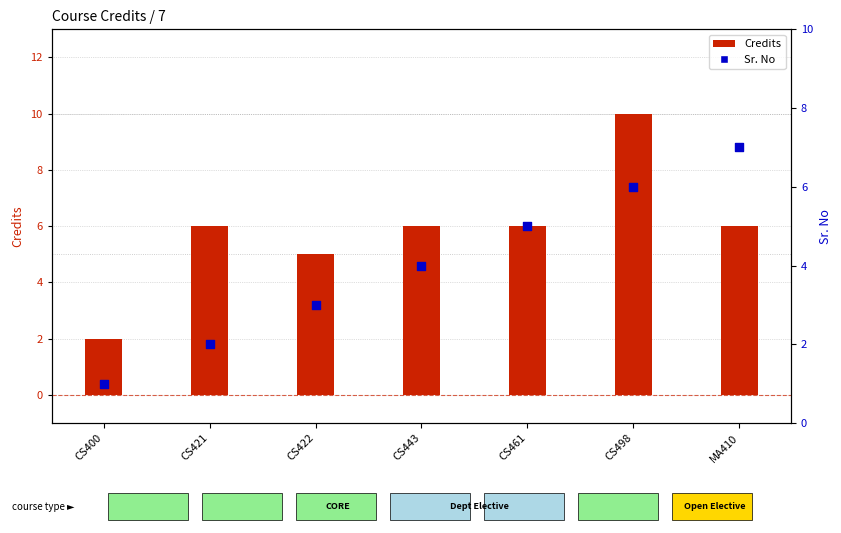

Which series contains the lowest Y value?

Sr. No